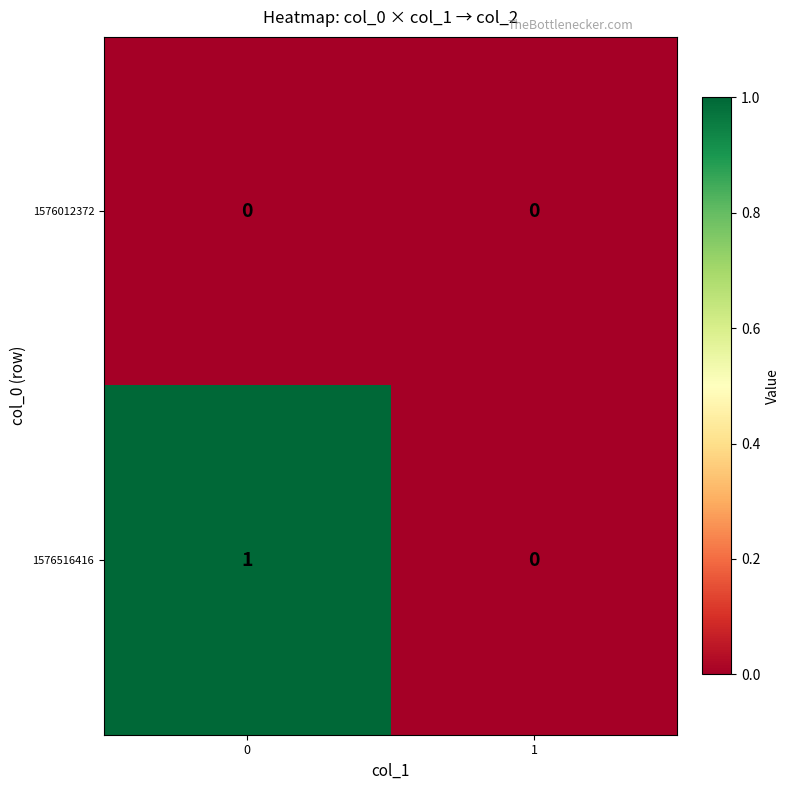

The value of 1576516416 at 1 is 0. True or false?

True